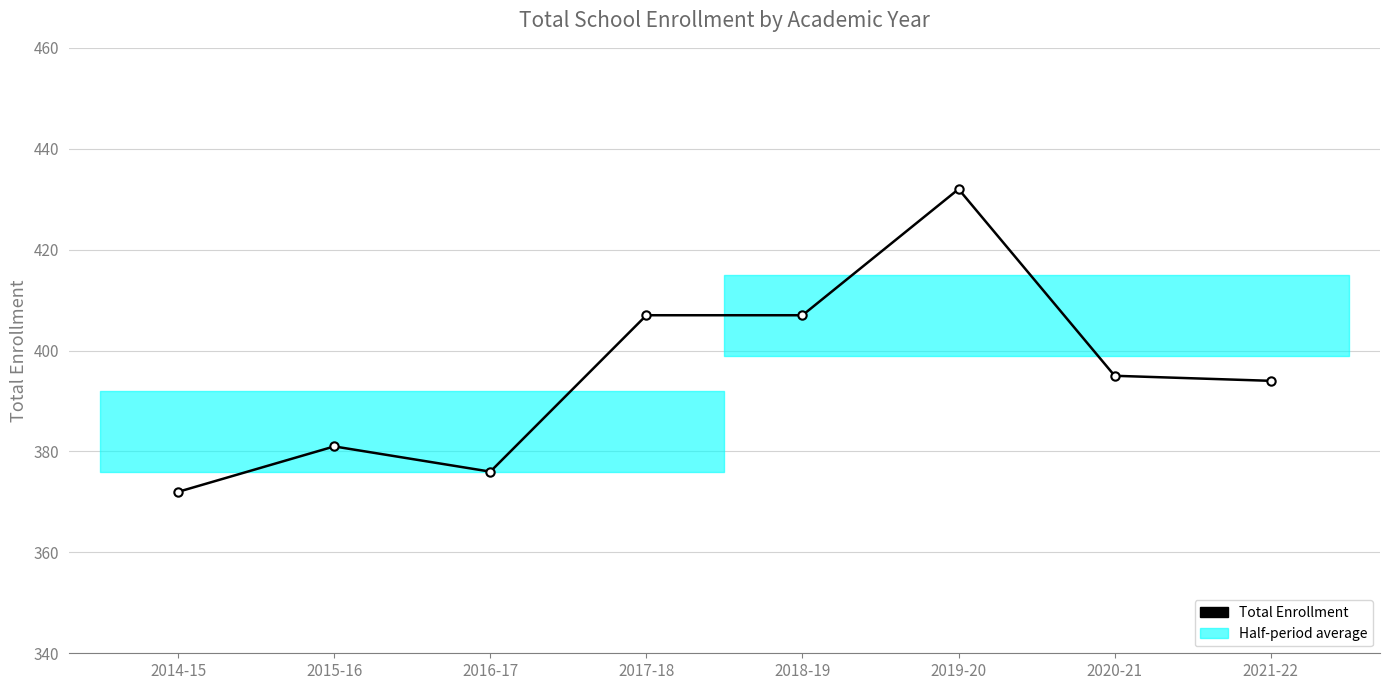

How many lines are shown in the chart?

1